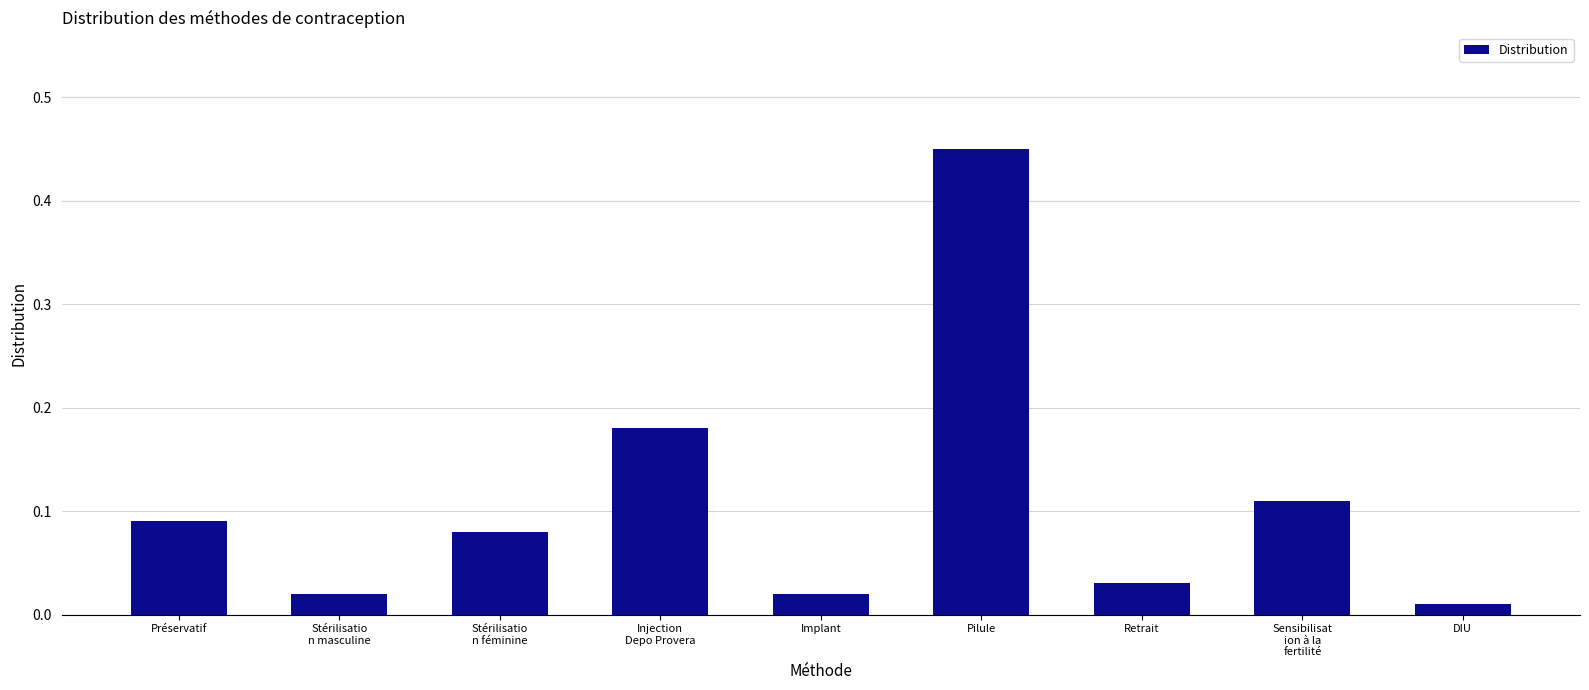

What is the label of the 6th bar from the right?

Injection
Depo Provera